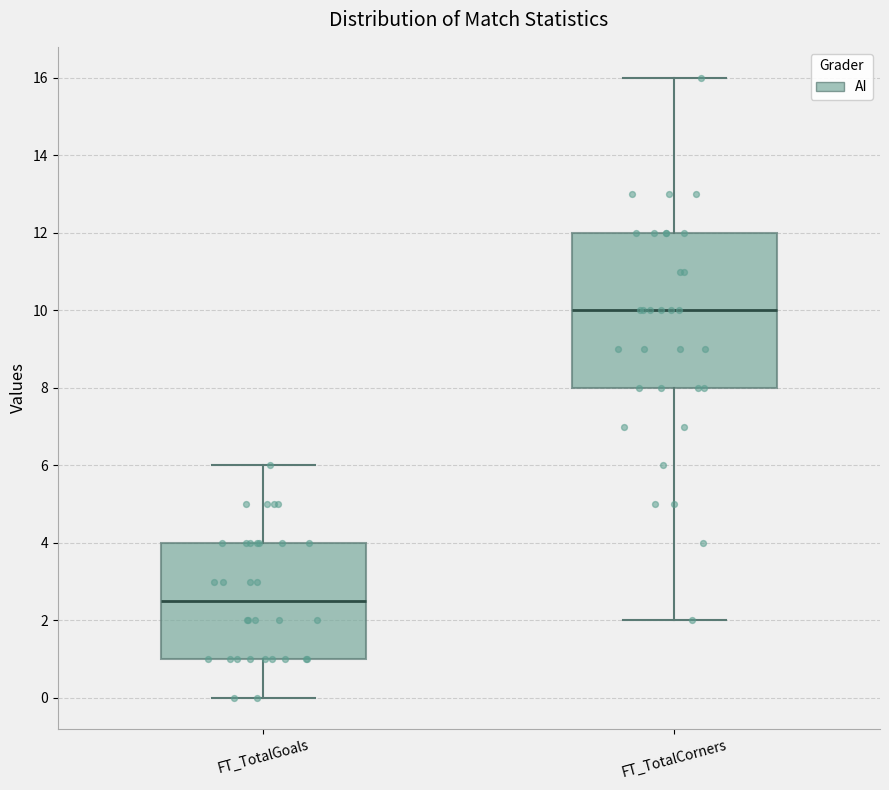

Comparing the boxes themselves (not the whiskers), which one is the tallest?

FT_TotalCorners